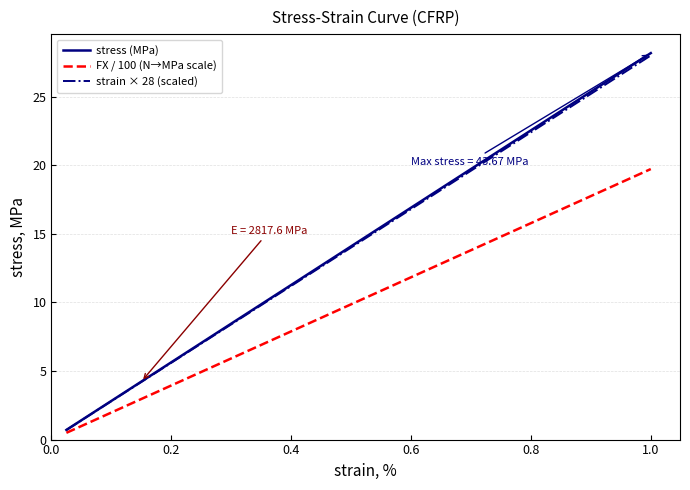

Which series has the largest range (max minus min)?

stress (MPa)